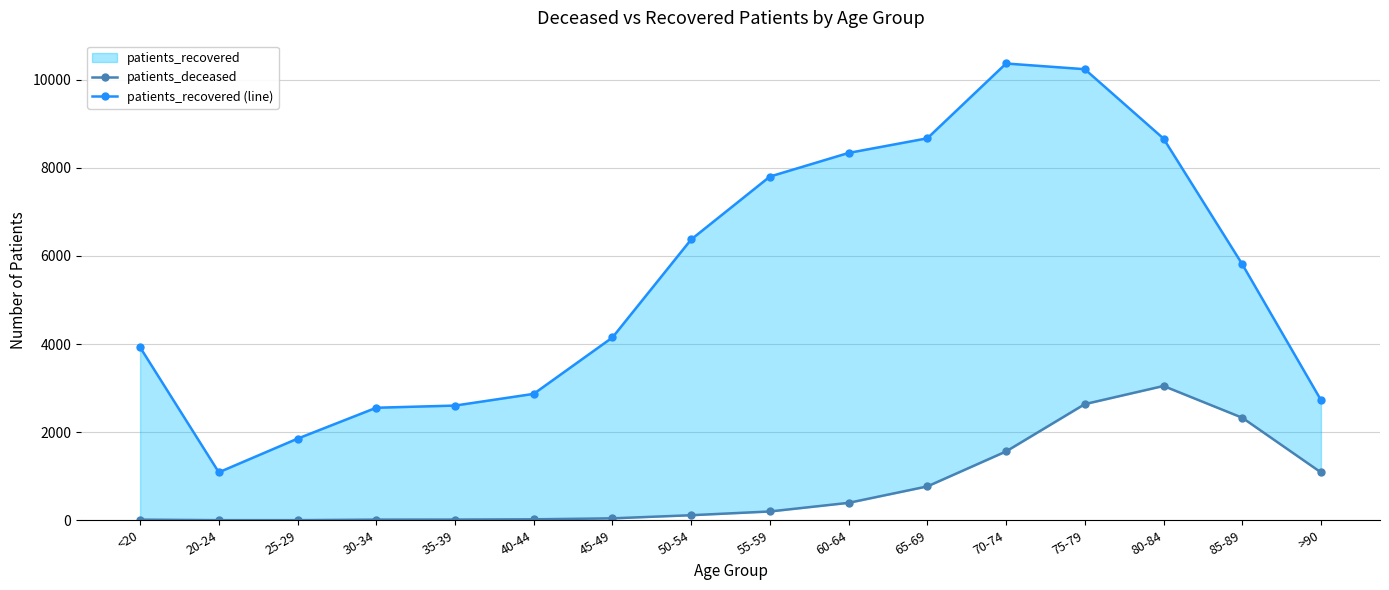

True or false: patients_recovered (line) and patients_deceased cross at least once.

False